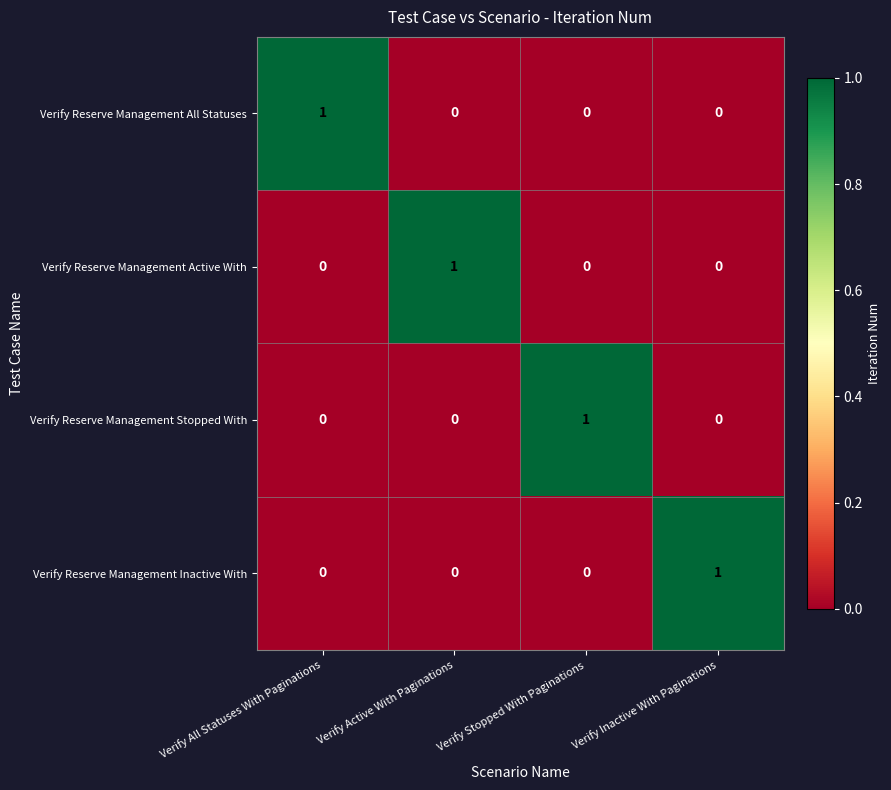

At which label does Verify Reserve Management Active With reach its peak?

Verify Active With Paginations